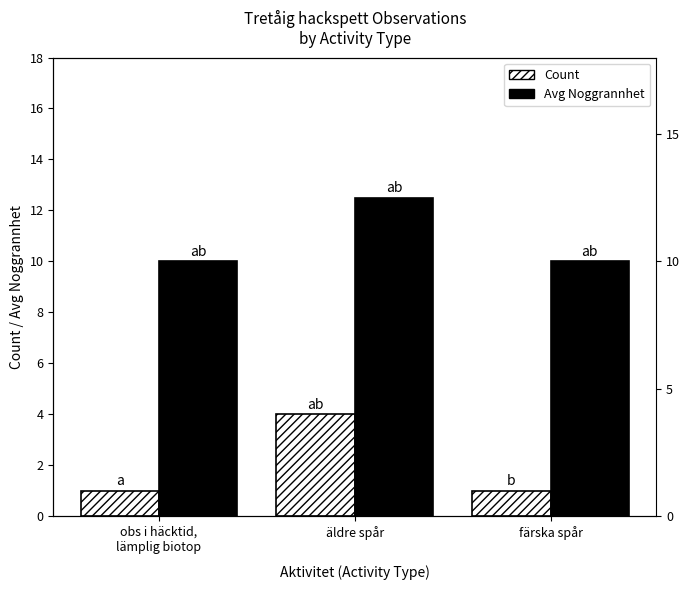

At obs i häcktid,
lämplig biotop, list the series in order from smallest to largest.

Aktivitet Count, Avg Noggrannhet